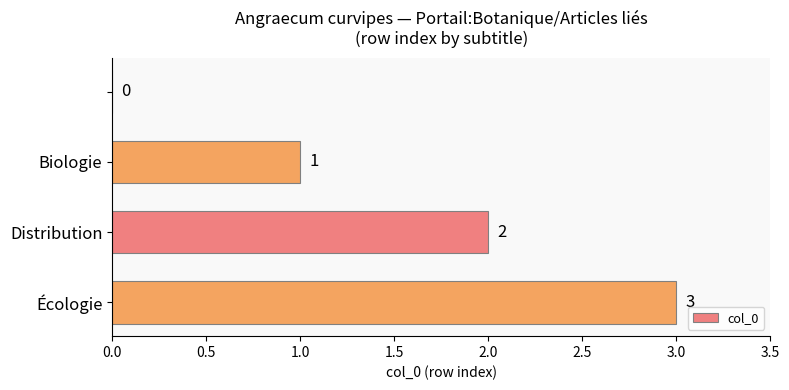

How many values are between 1 and 3?

3